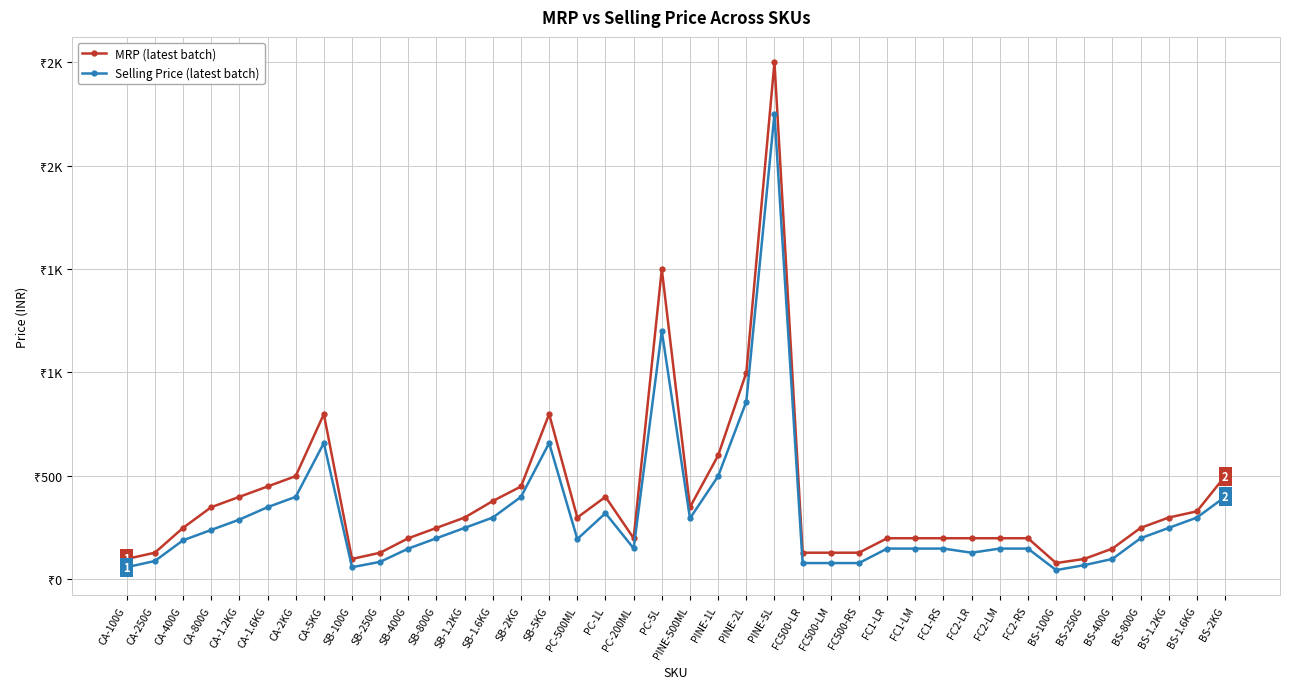

Which series changed the most between FC2-RS and BS-250G?

MRP (latest batch)